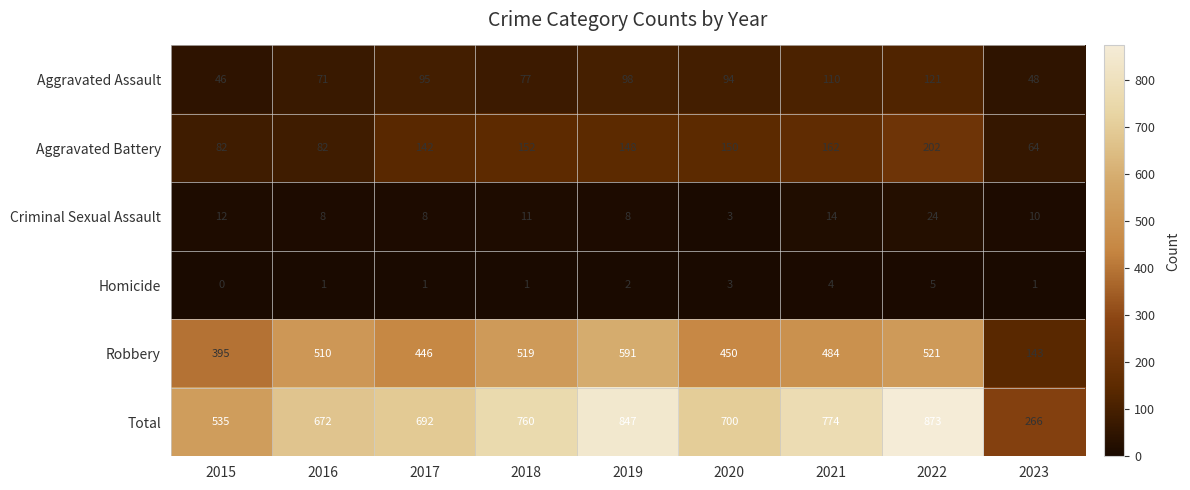

Which series has the largest total across all categories?

Total